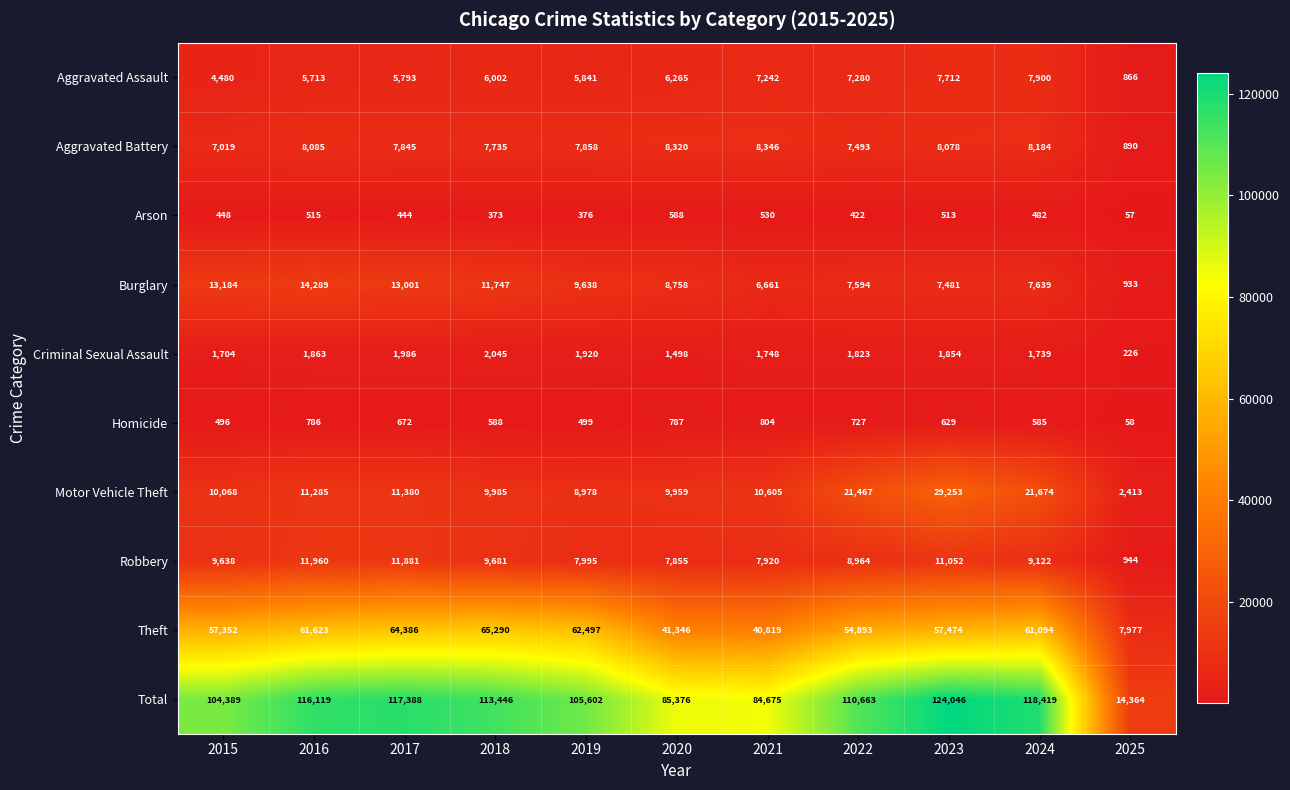

Rank the series at 2024 from lowest to highest value.

Arson, Homicide, Criminal Sexual Assault, Burglary, Aggravated Assault, Aggravated Battery, Robbery, Motor Vehicle Theft, Theft, Total